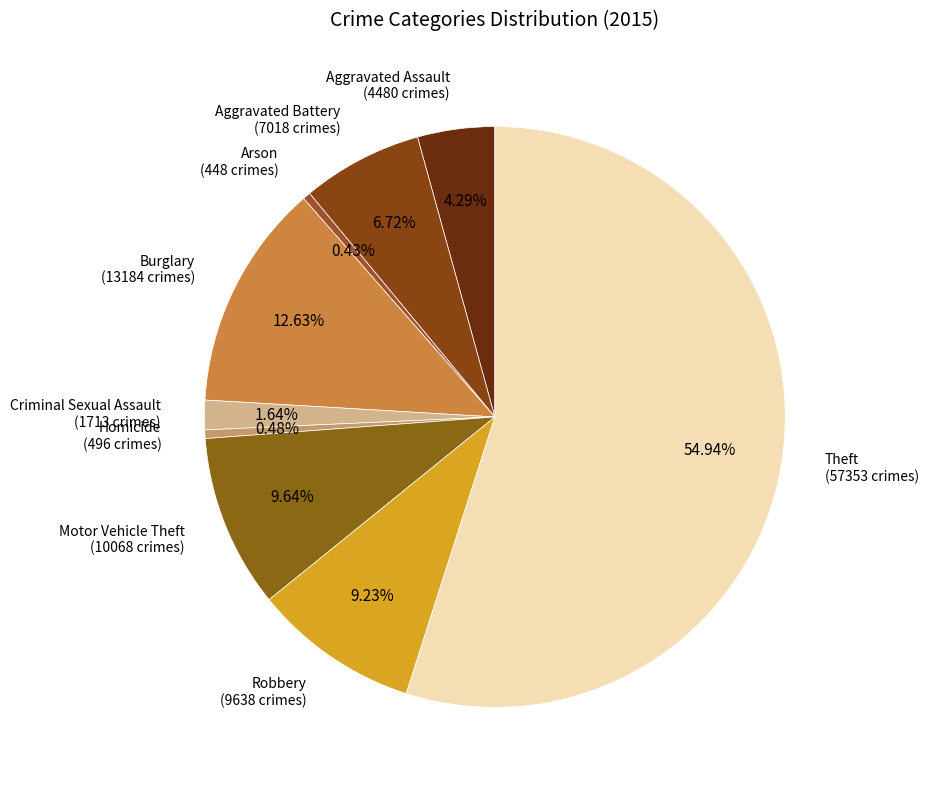

How many slices are in this pie chart?

9